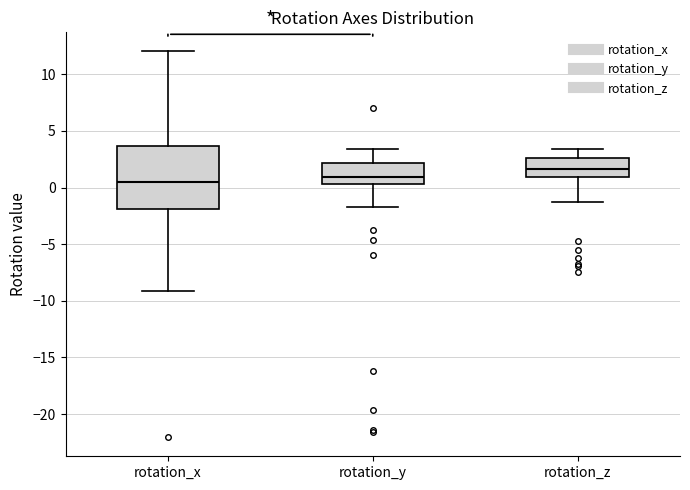

Where is the lower edge of the box for rotation_z on the y-axis? The values are not printed on the chart, so give them approximately, as read against the axis.

1.0